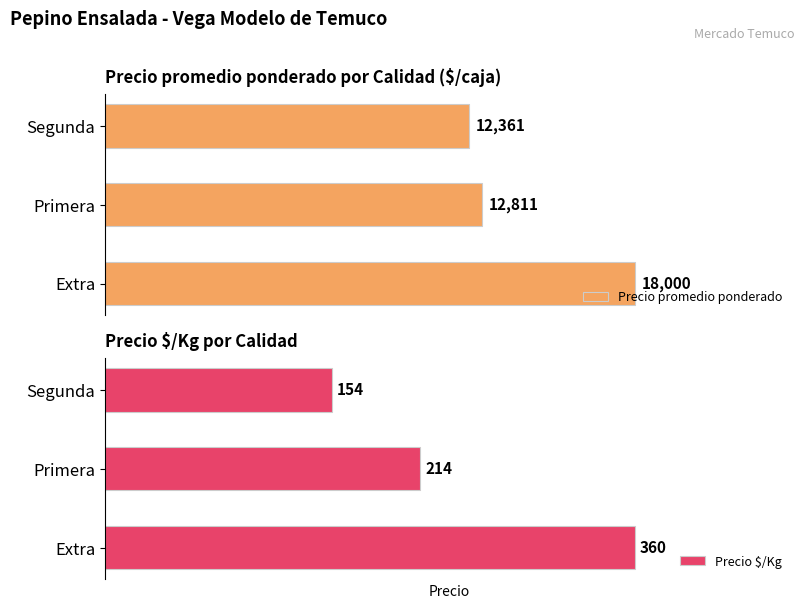

What is the lowest value of the Precio promedio ponderado series?

12361